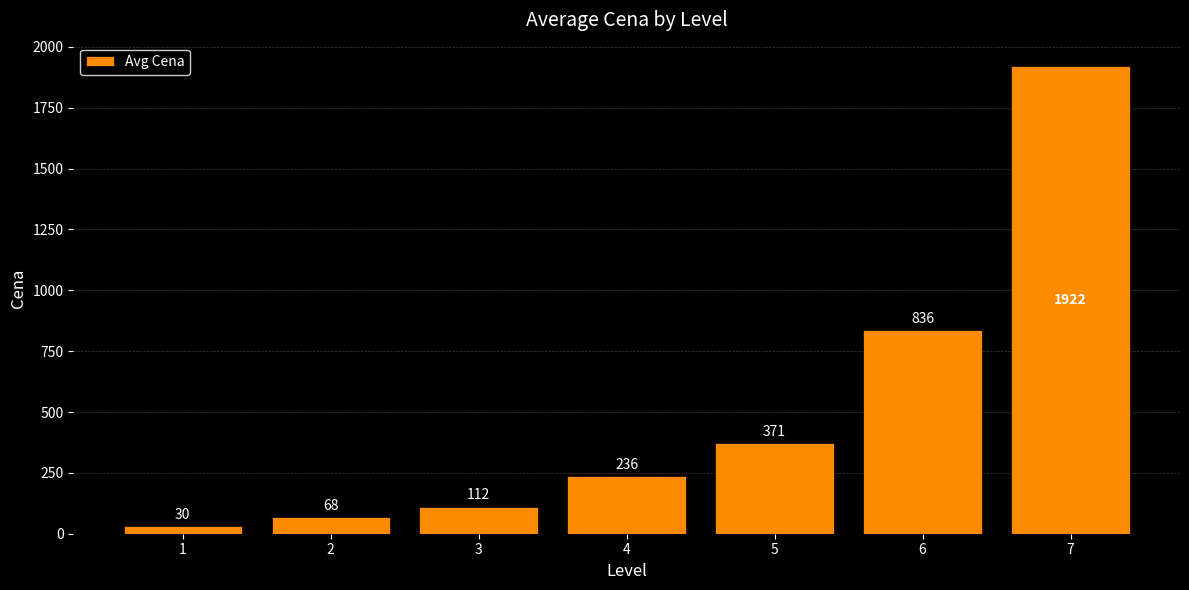

What is the value of the 1st bar from the left?

30.0